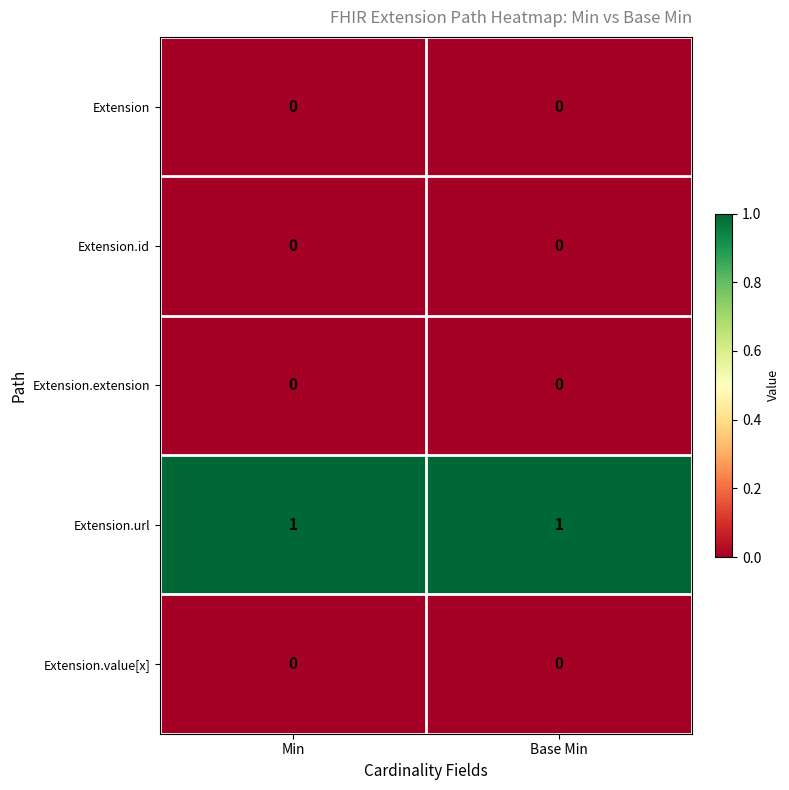

What is the greatest value displayed?

1